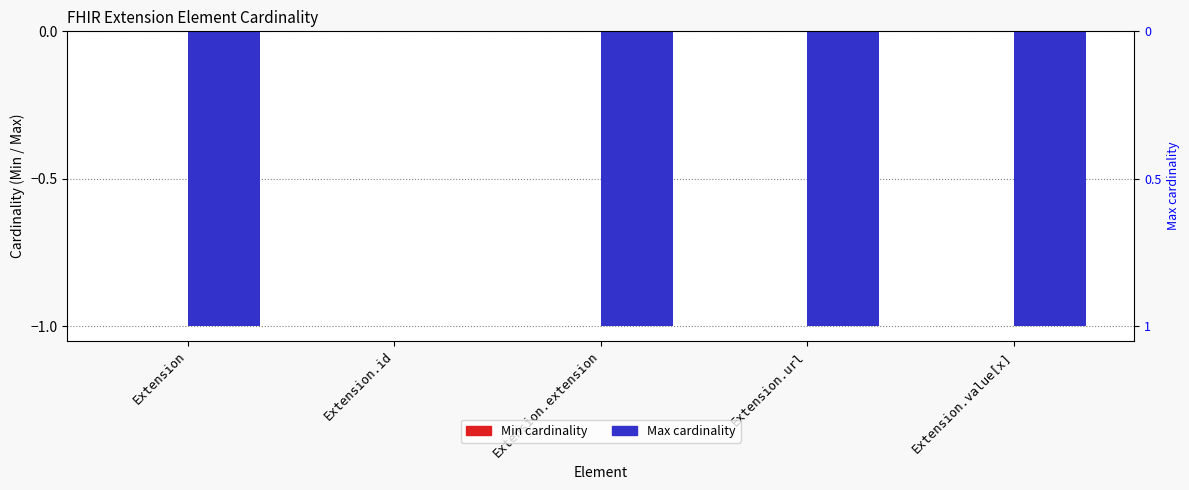

Which series has the widest spread of values?

Max (negated for display)